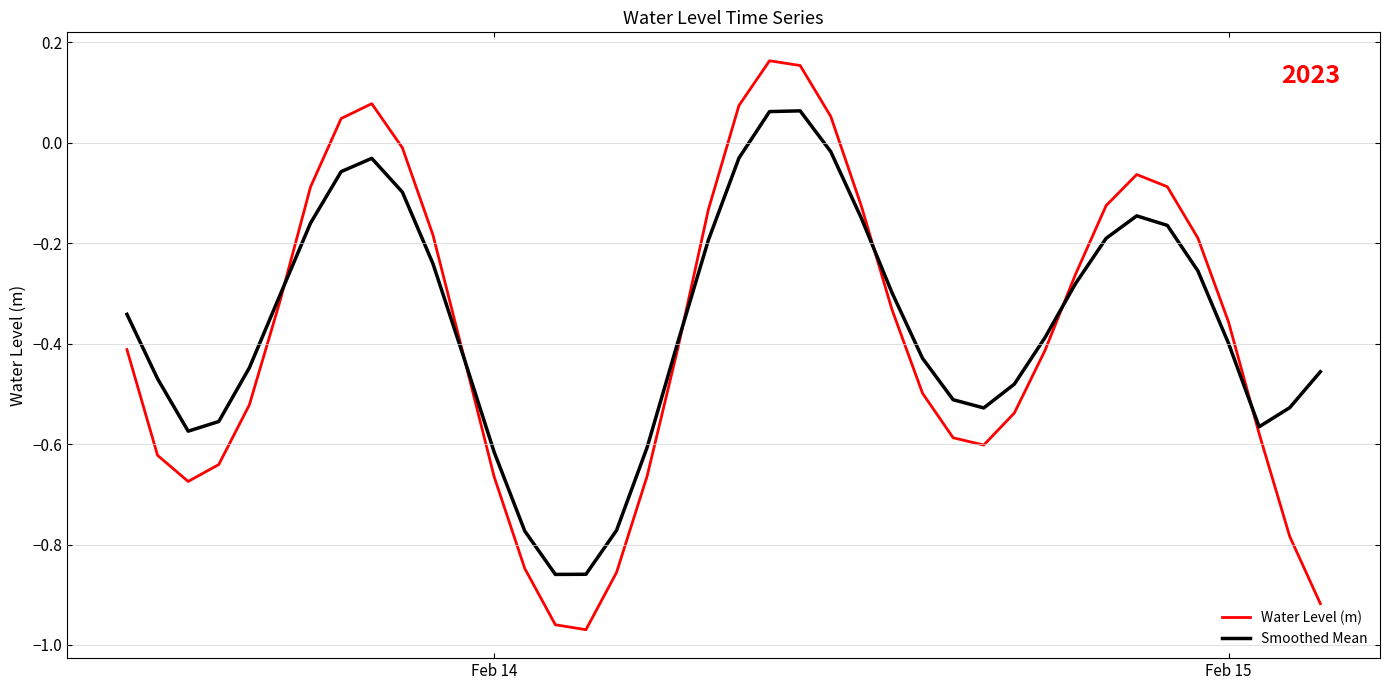

List the series in order of their peak value, highest first.

Water Level (m), Smoothed Mean